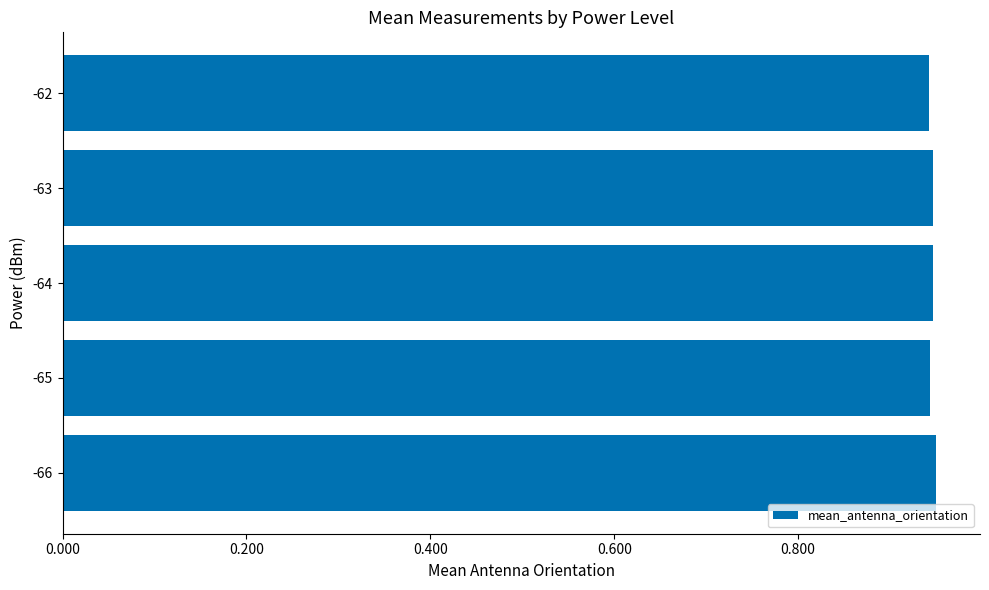

The value at -65 is 0.3. True or false?

False